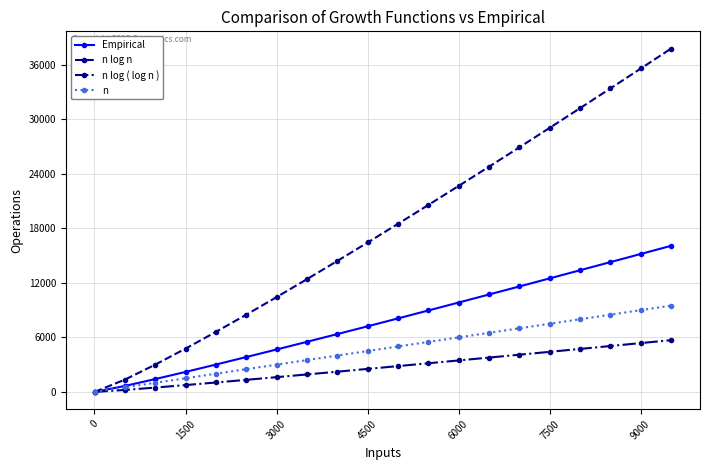

Which series has the widest spread of values?

n log n